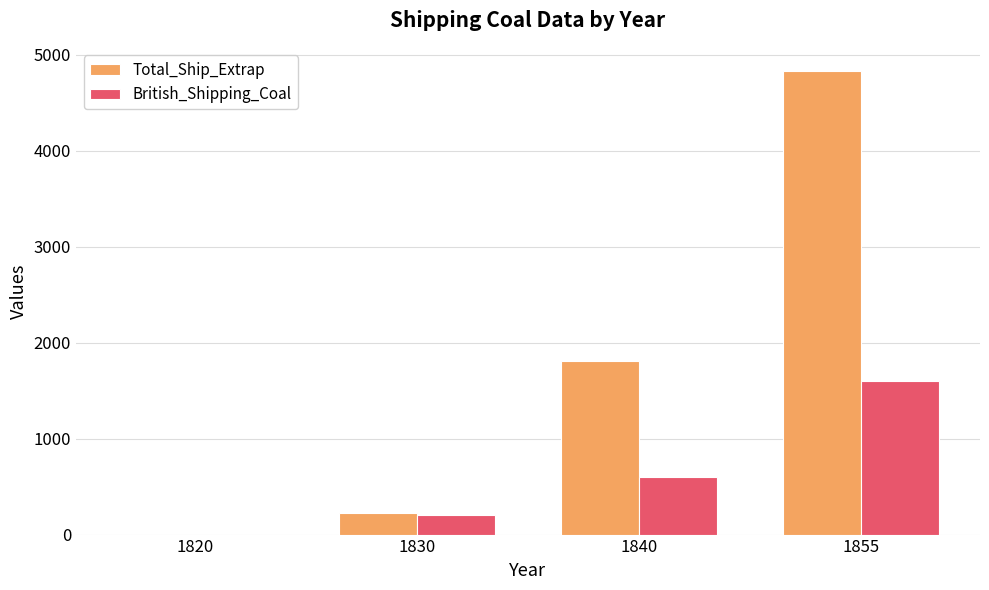

At which category is the sum across all series the highest?

1855